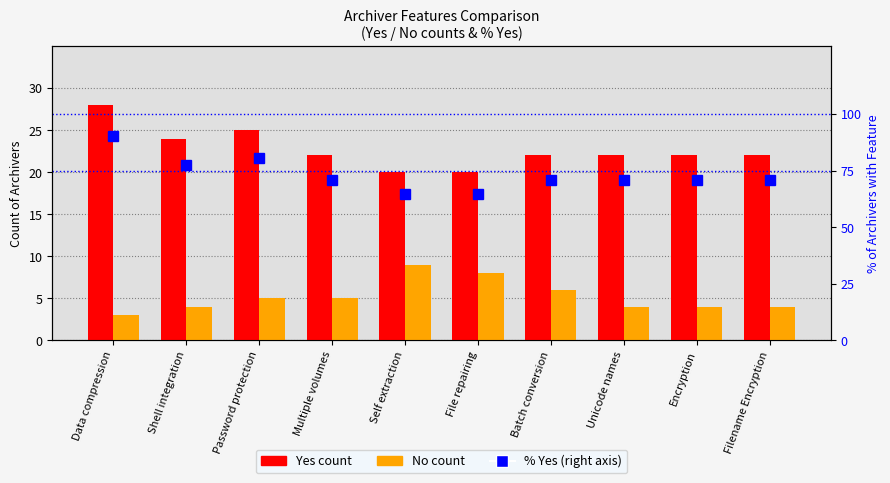

Reading right to left, what are all the values shown in this chart?

Yes count: Filename Encryption=22.0	Encryption=22.0	Unicode names=22.0	Batch conversion=22.0	File repairing=20.0	Self extraction=20.0	Multiple volumes=22.0	Password protection=25.0	Shell integration=24.0	Data compression=28.0
No count: Filename Encryption=4.0	Encryption=4.0	Unicode names=4.0	Batch conversion=6.0	File repairing=8.0	Self extraction=9.0	Multiple volumes=5.0	Password protection=5.0	Shell integration=4.0	Data compression=3.0
% Yes: Filename Encryption=71.0	Encryption=71.0	Unicode names=71.0	Batch conversion=71.0	File repairing=64.5	Self extraction=64.5	Multiple volumes=71.0	Password protection=80.6	Shell integration=77.4	Data compression=90.3